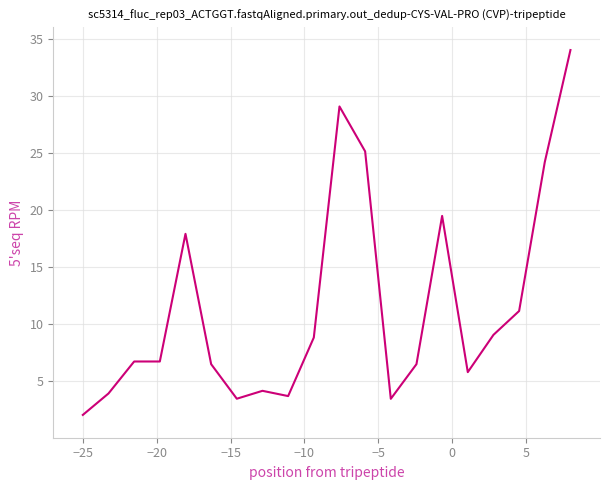

What is the difference between the maximum and minimum values?

32.0